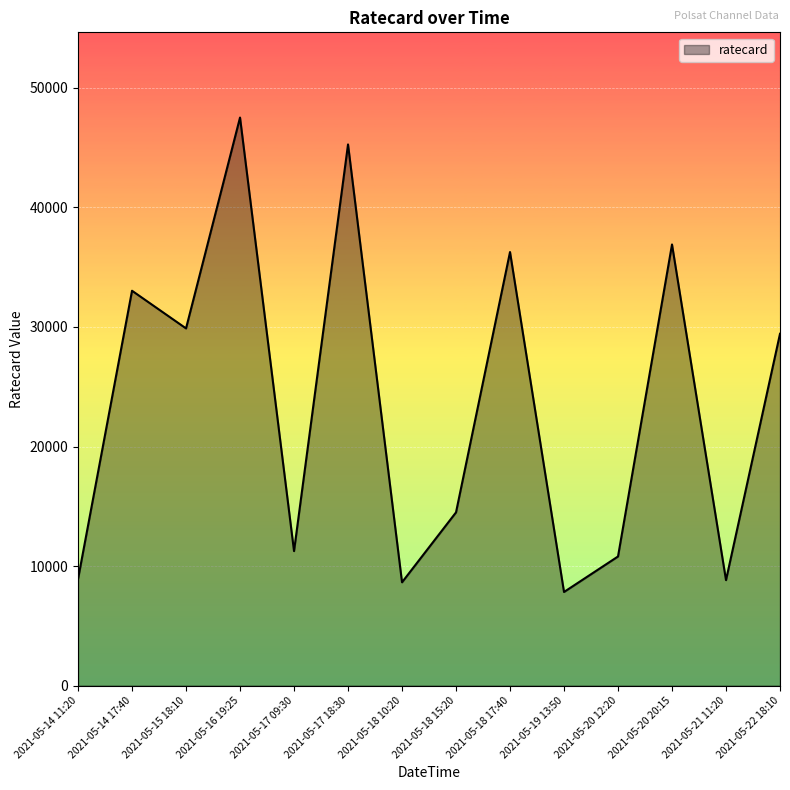

Where is the data nearest to the value 27675?

2021-05-22 18:10